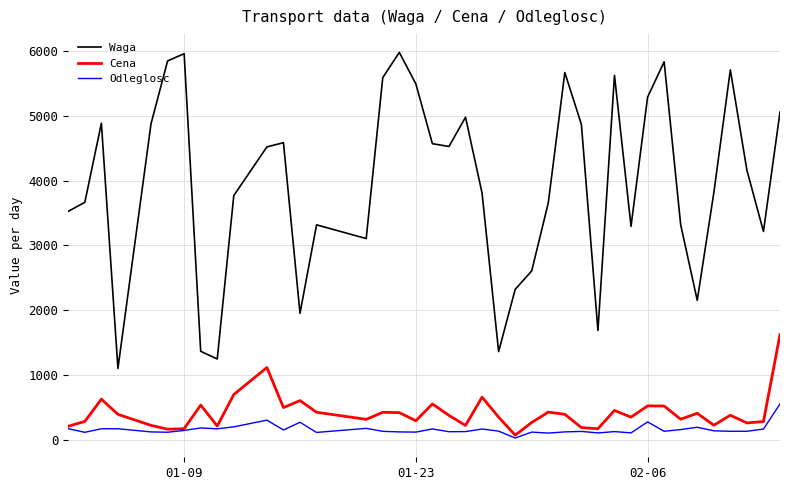

True or false: Cena and Waga intersect in this chart.

False